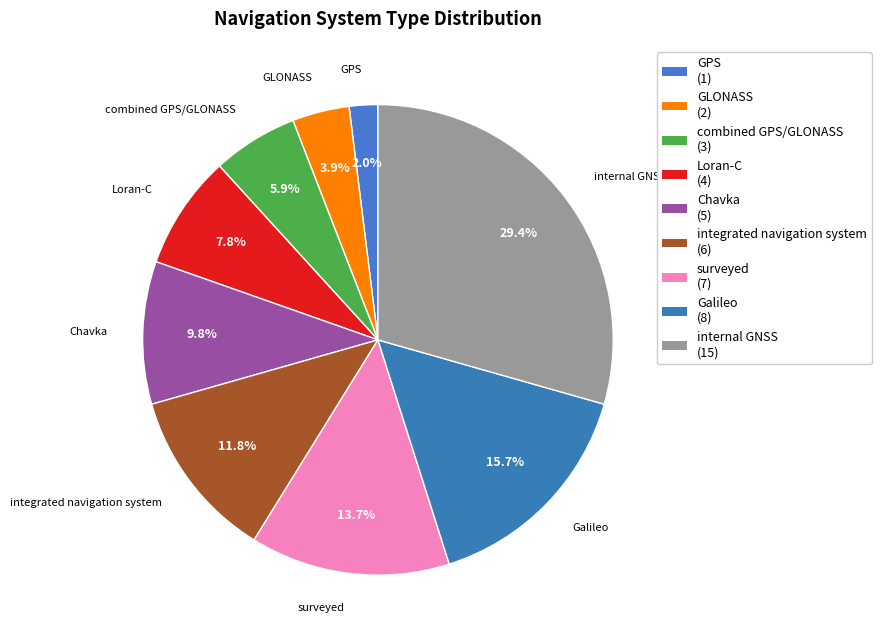

Count the number of slices in the pie.

9